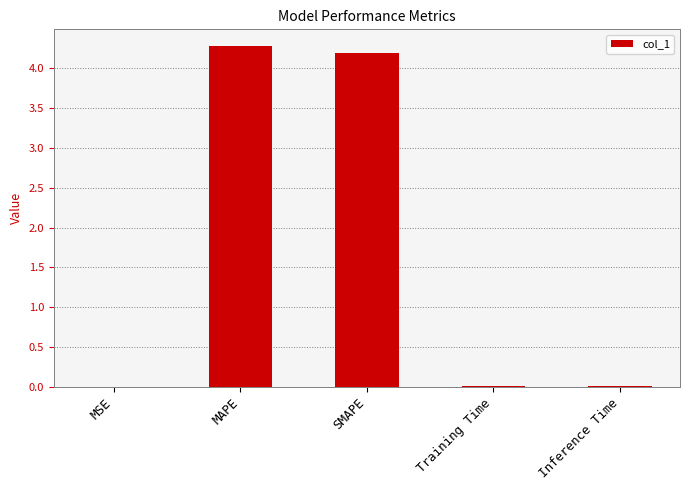

What is the change in value from SMAPE to Inference Time?

-4.2